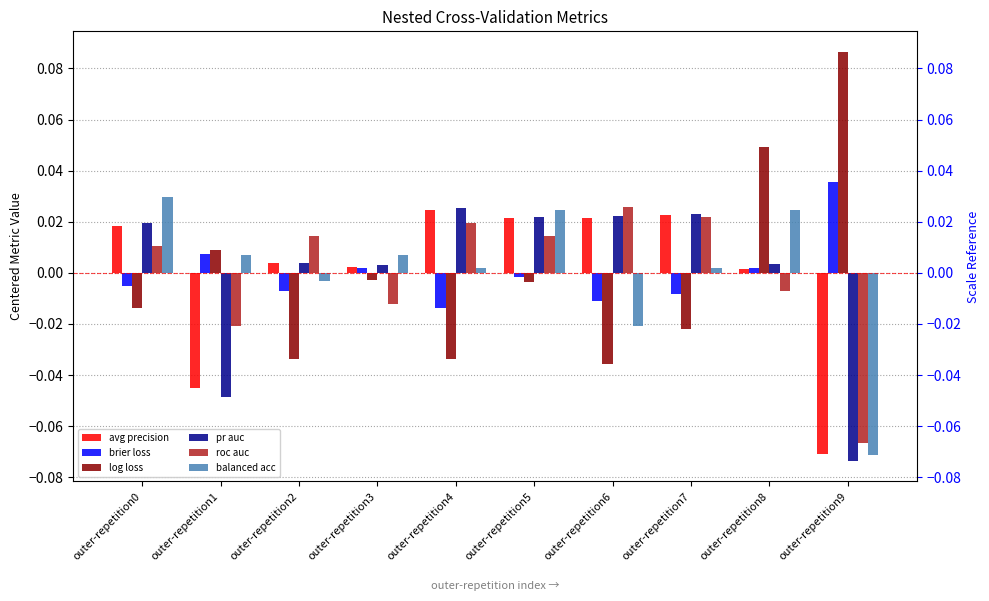

Which category has the lowest value across all series?

outer-repetition9